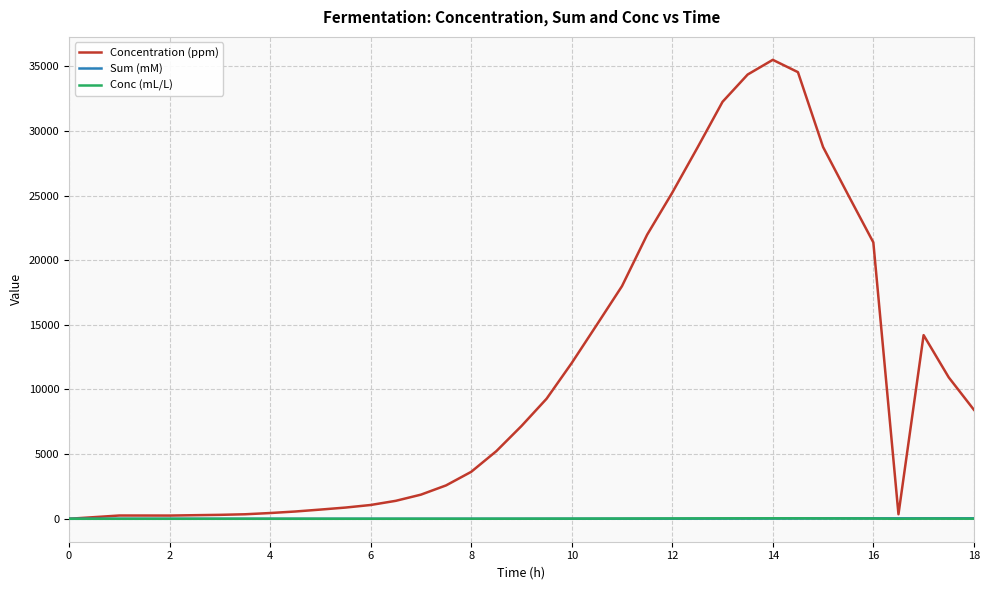

Which series has the widest spread of values?

Concentration (ppm)